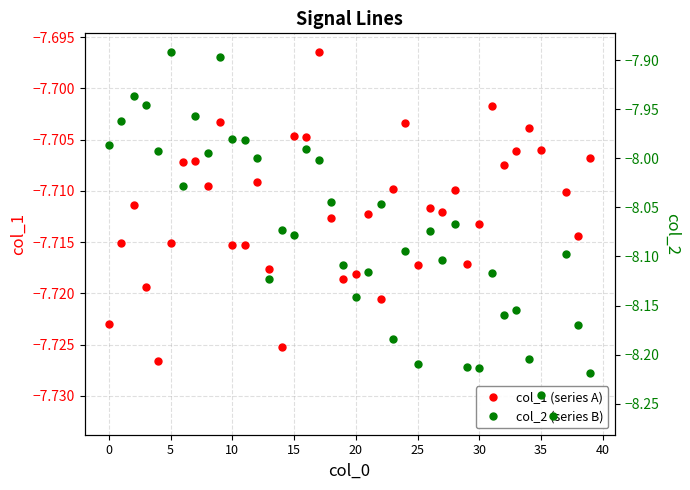

Reading left to right, what are all the values shown in this chart?

col_1 (series A): -7.7	-7.7	-7.7	-7.7	-7.7	-7.7	-7.7	-7.7	-7.7	-7.7	-7.7	-7.7	-7.7	-7.7	-7.7	-7.7	-7.7	-7.7	-7.7	-7.7	-7.7	-7.7	-7.7	-7.7	-7.7	-7.7	-7.7	-7.7	-7.7	-7.7	-7.7	-7.7	-7.7	-7.7	-7.7	-7.7	-7.7	-7.7	-7.7	-7.7
col_2 (series B): -8.0	-8.0	-7.9	-7.9	-8.0	-7.9	-8.0	-8.0	-8.0	-7.9	-8.0	-8.0	-8.0	-8.1	-8.1	-8.1	-8.0	-8.0	-8.0	-8.1	-8.1	-8.1	-8.0	-8.2	-8.1	-8.2	-8.1	-8.1	-8.1	-8.2	-8.2	-8.1	-8.2	-8.2	-8.2	-8.2	-8.3	-8.1	-8.2	-8.2